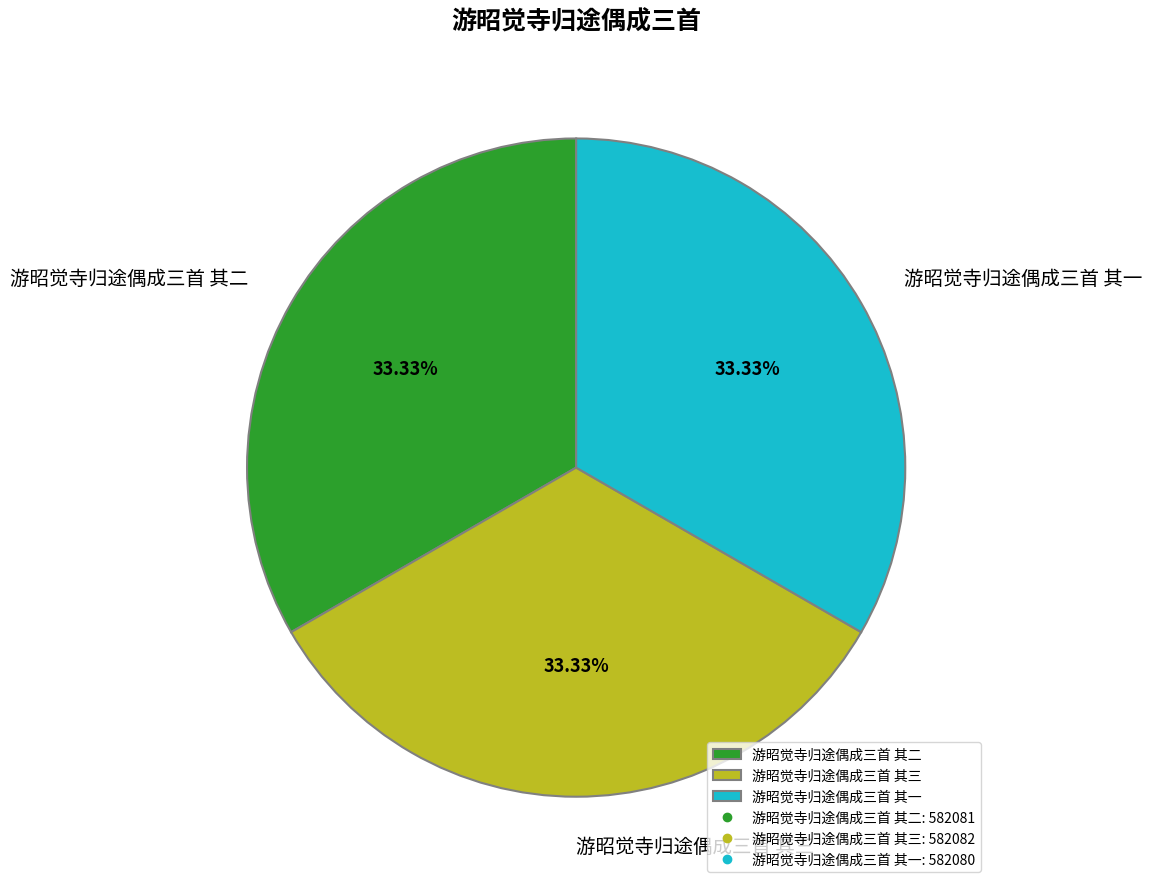

How many slices are in this pie chart?

3